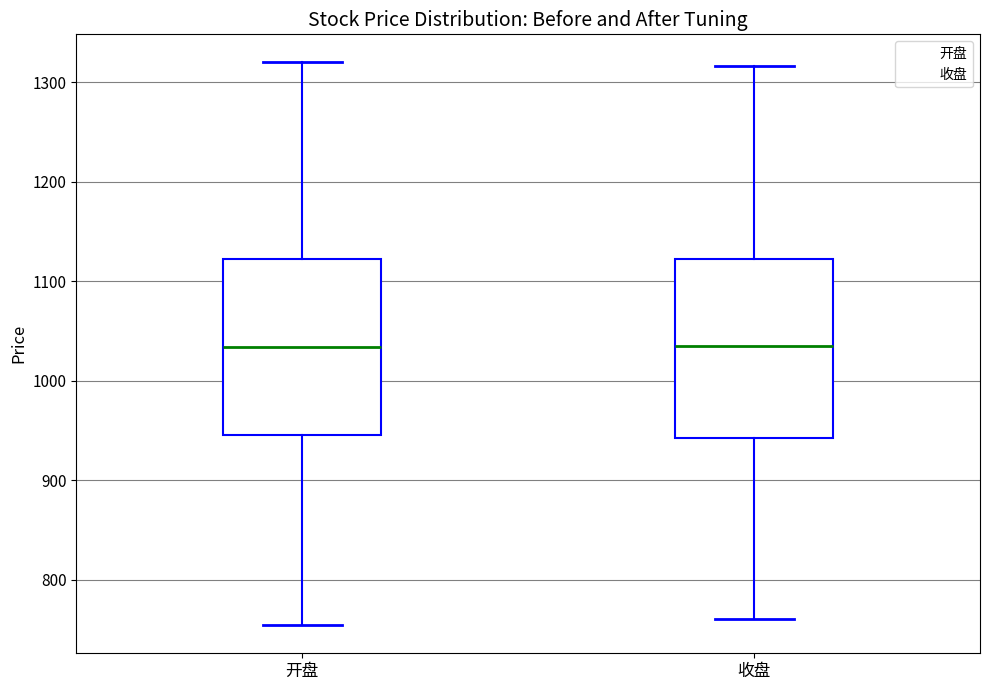

Reading left to right, transcribe this box plot: for each box, give where its median line is, the range the box spans, and where its two whiskers end, as read against the y-axis. The values are not printed on the chart, so give them approximately, as read against the axis.

开盘: median 1030, box 950 to 1120, whiskers 750 to 1320
收盘: median 1030, box 940 to 1120, whiskers 760 to 1320